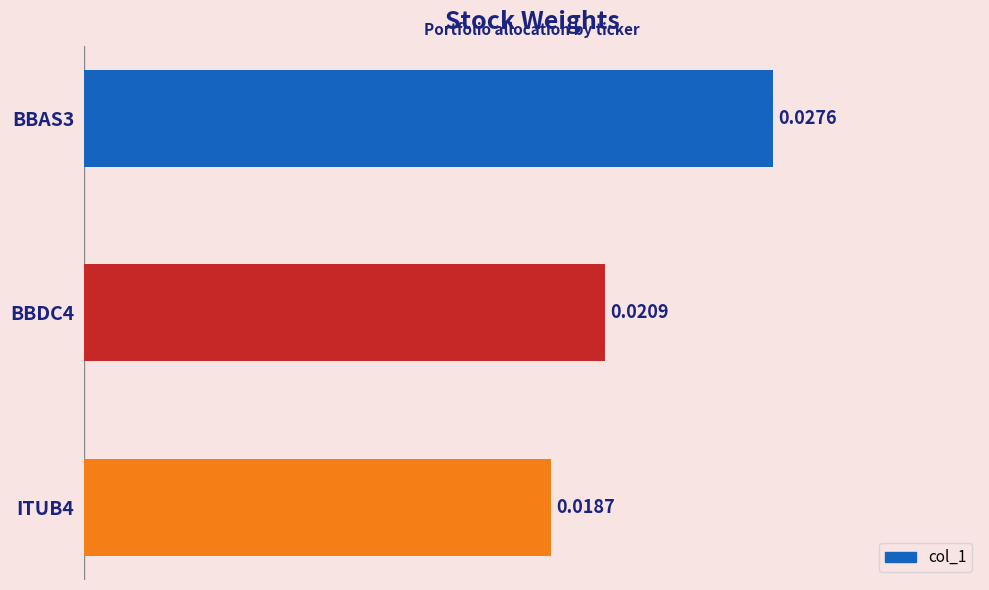

How many values are between 0 and 1?

3